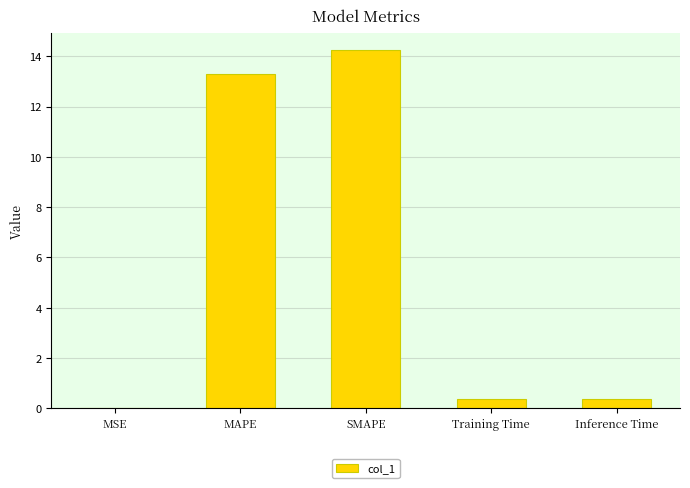

What is the sum of the values at SMAPE and Inference Time?

14.6